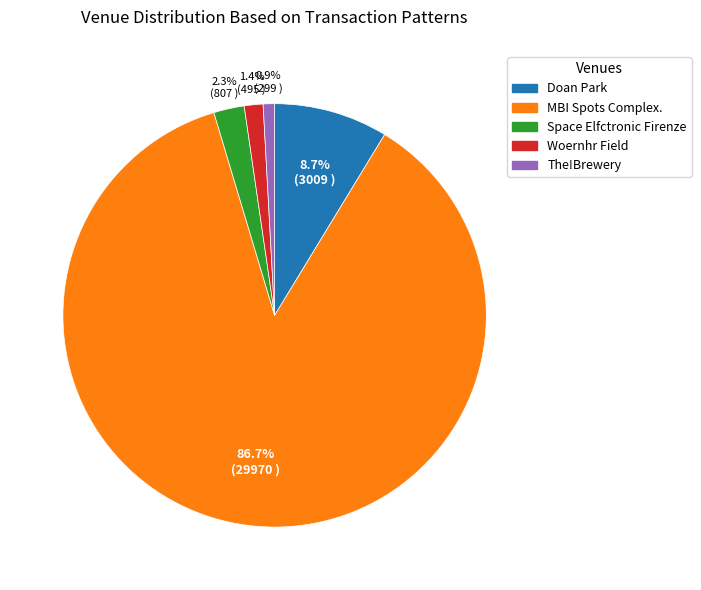

How many slices are in this pie chart?

5